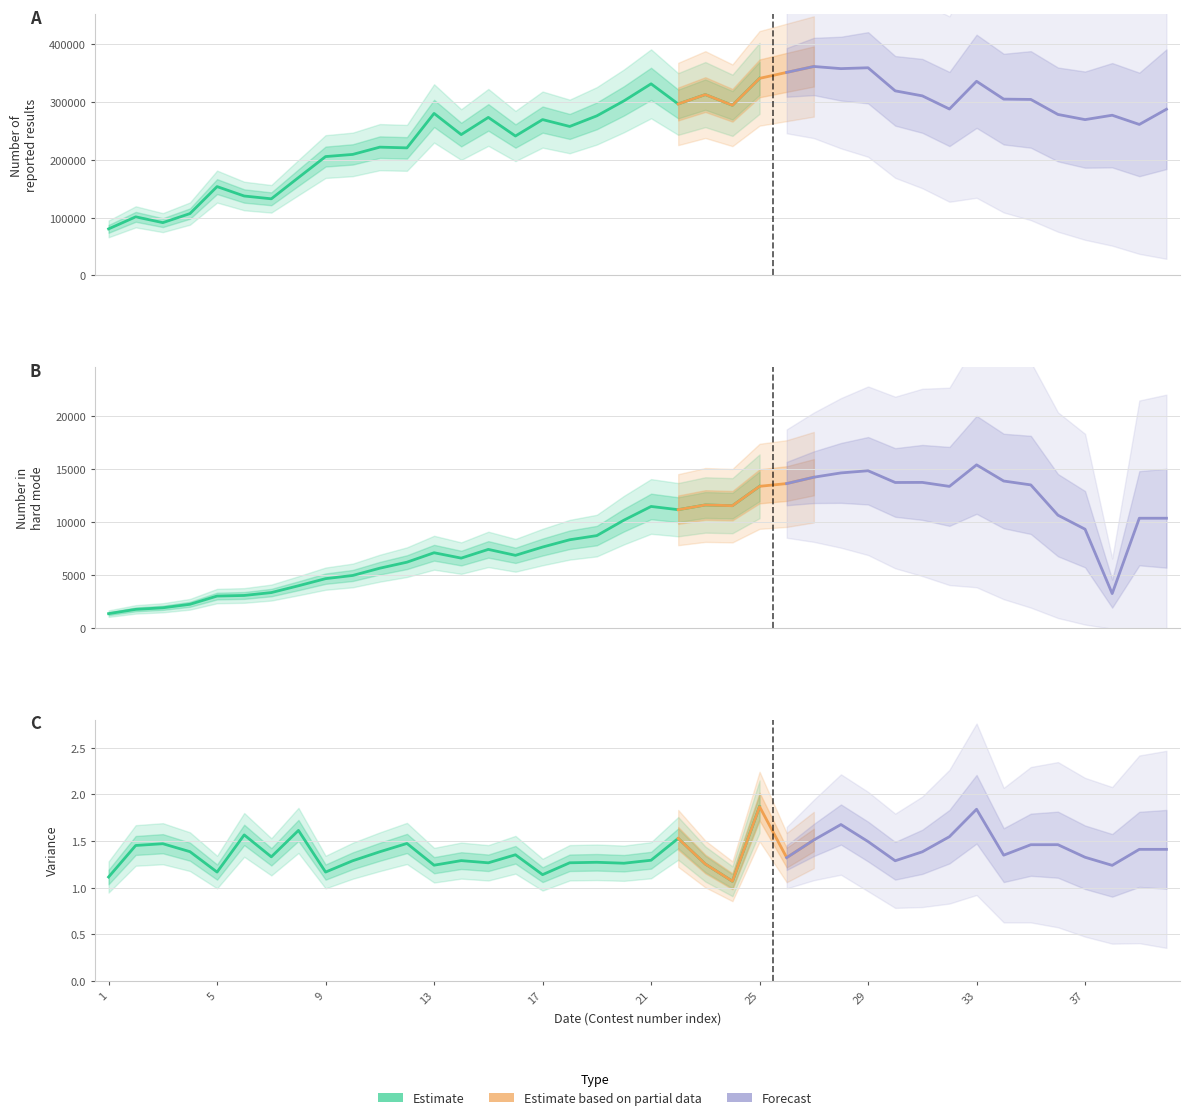

How many categories are shown in the chart?

40